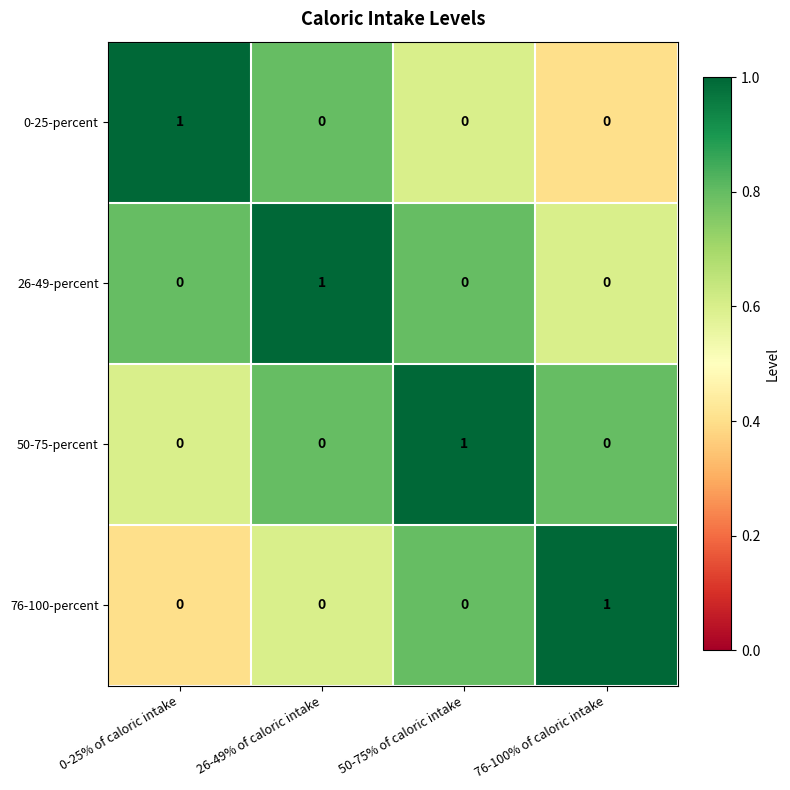

At how many categories does at least one series exceed 0?

4